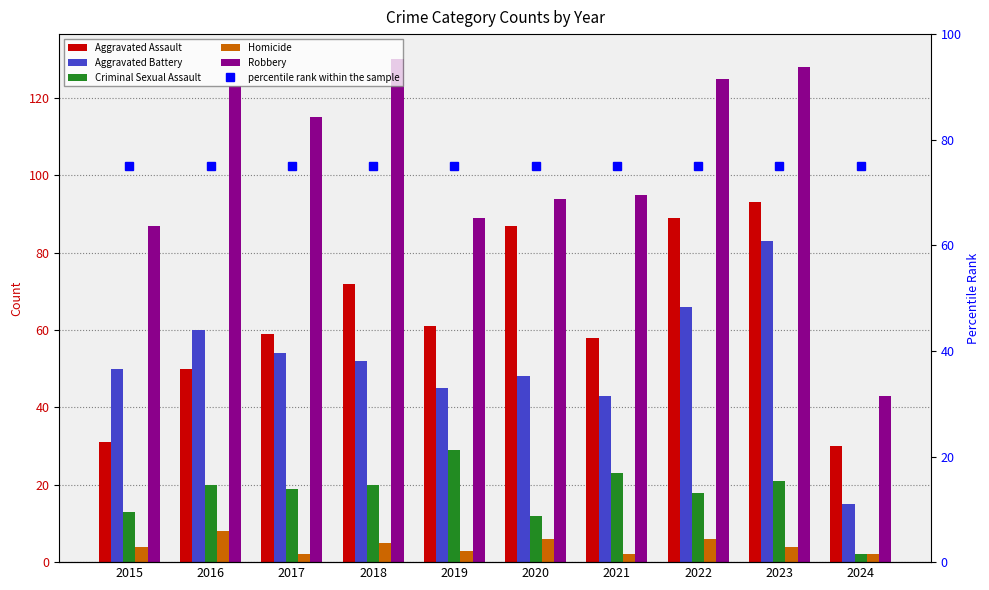

Where does the Aggravated Assault series first go above 61?

2018